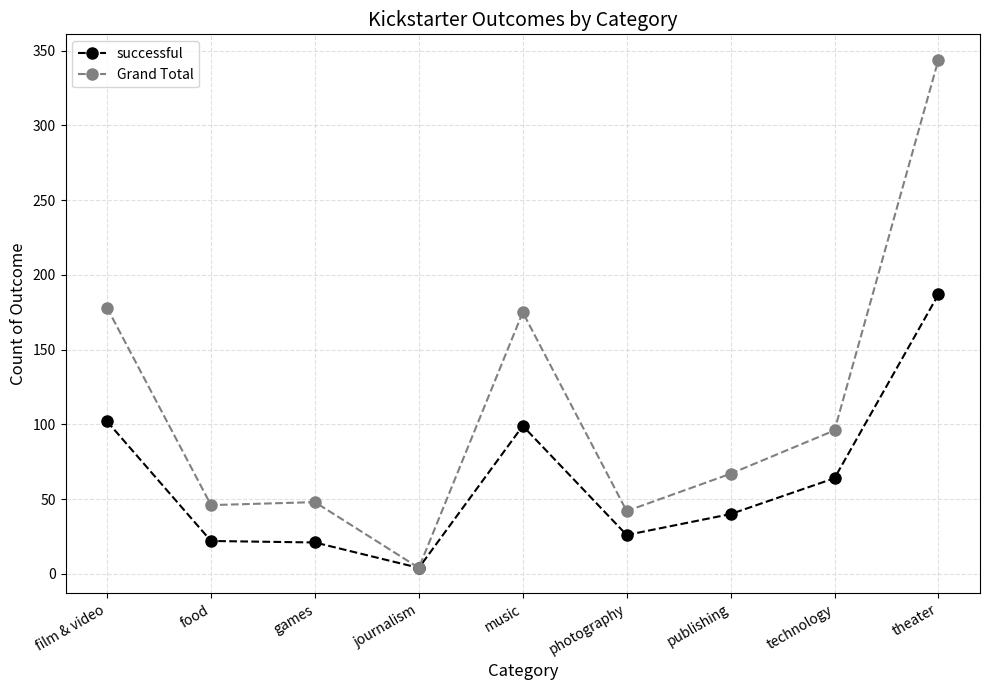

What is the sum of the successful values at film & video and music?

201